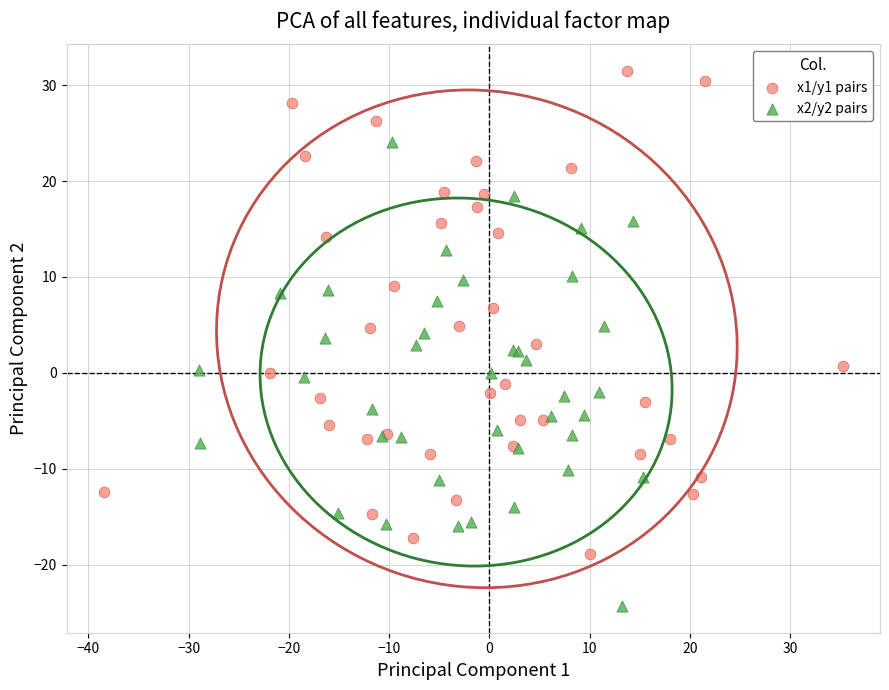

What are all the series names shown in the legend?

x1/y1 pairs, x2/y2 pairs